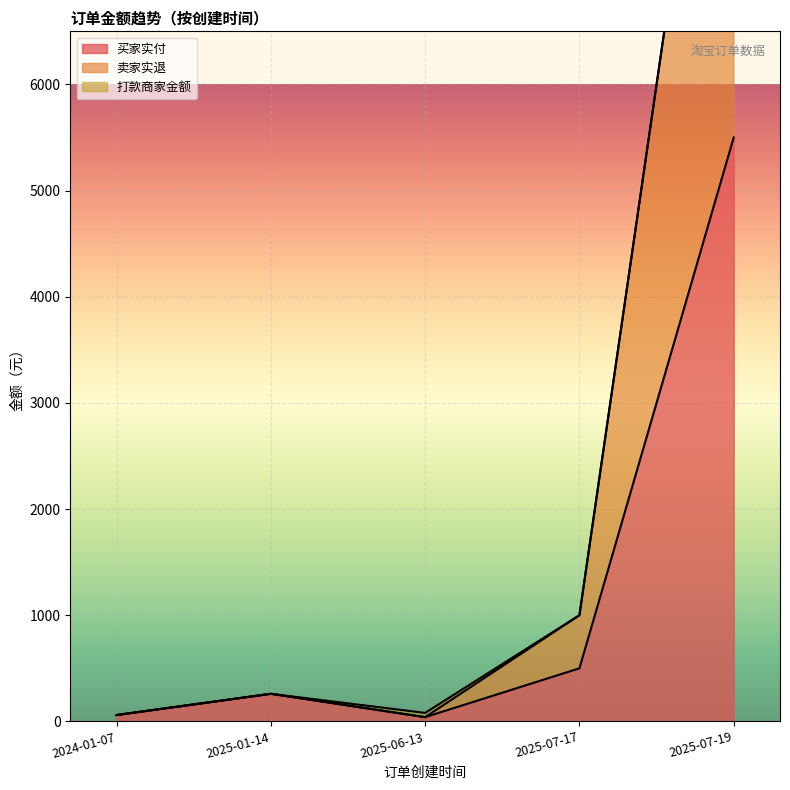

What is the smallest value displayed?

40